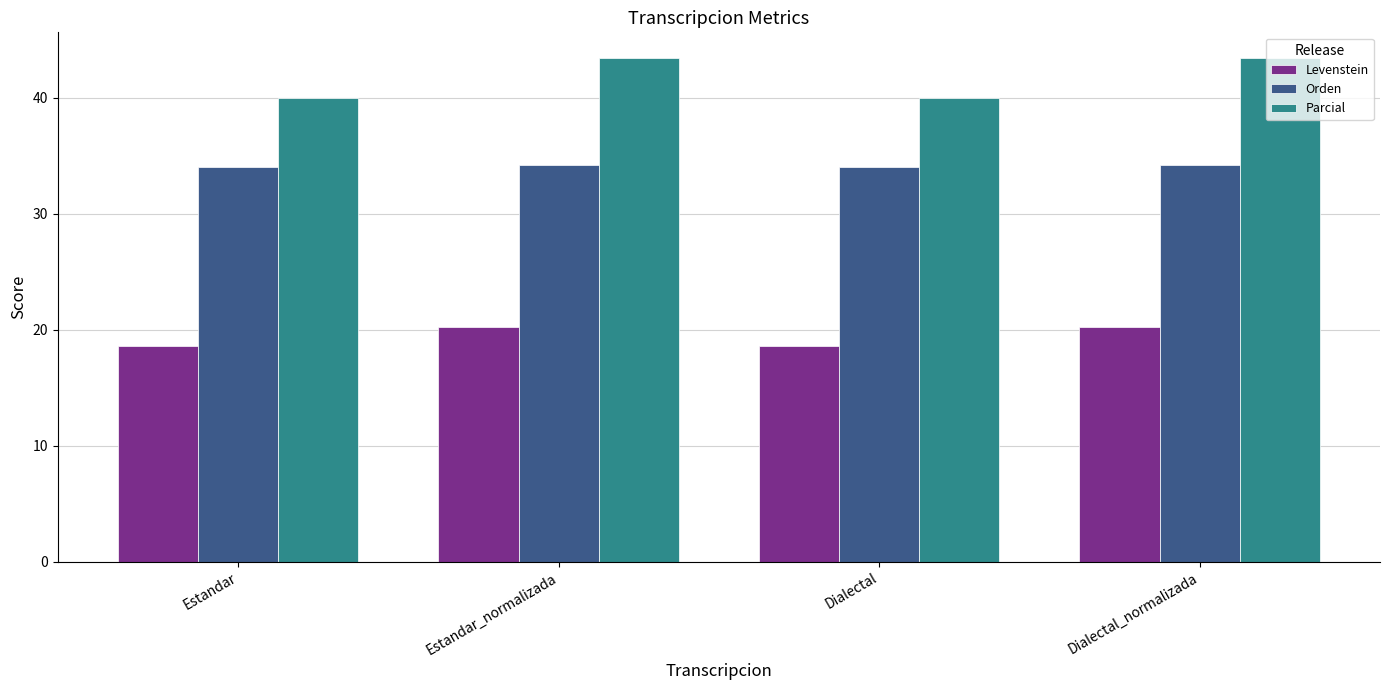

At Dialectal, list the series in order from largest to smallest.

Parcial, Orden, Levenstein